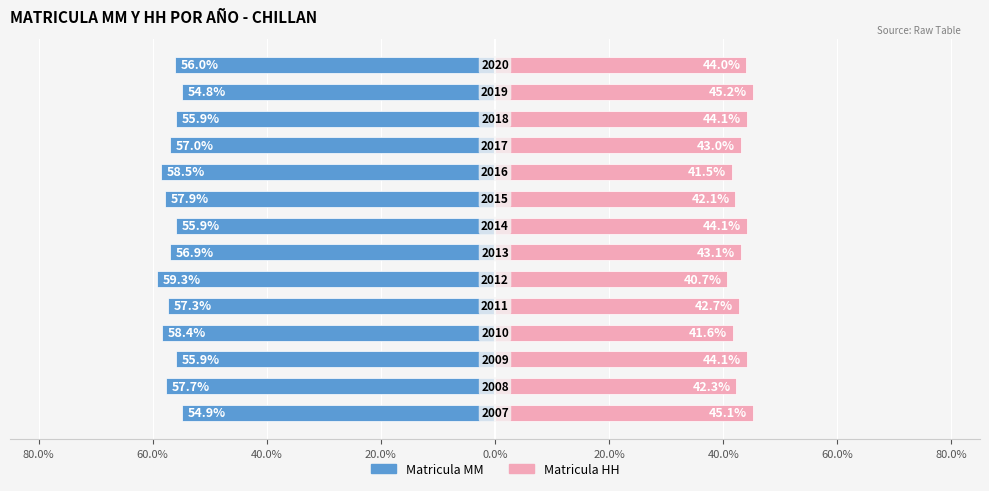

What value does the Matricula MM series have at 60.0%?

-55.9